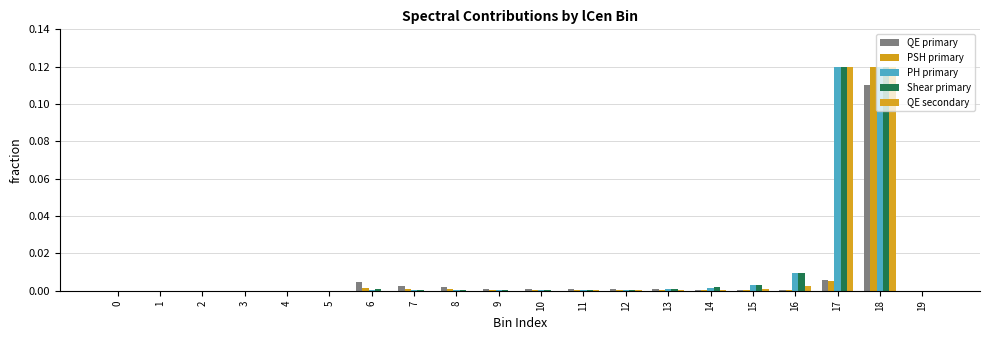

What is the sum of all QE secondary values?

0.2